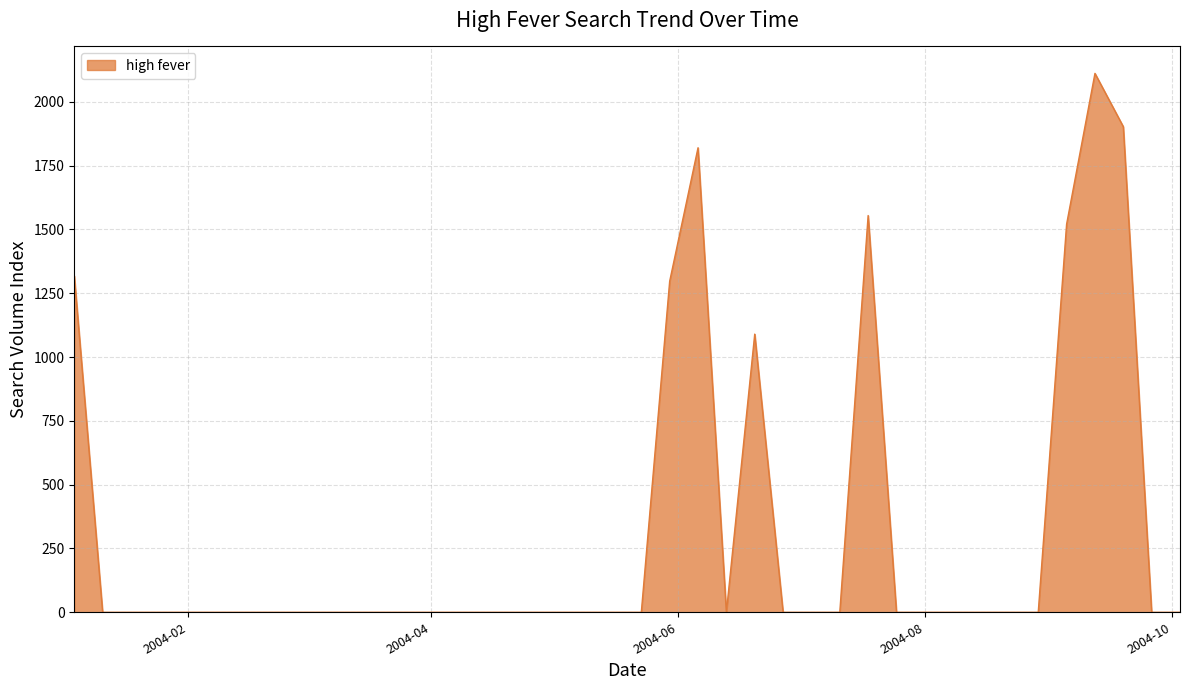

Reading left to right, list all the values displayed in this chart.

1317.9	0.0	0.0	0.0	0.0	0.0	0.0	0.0	0.0	0.0	0.0	0.0	0.0	0.0	0.0	0.0	0.0	0.0	0.0	0.0	0.0	1296.8	1819.7	0.0	1089.7	0.0	0.0	0.0	1554.2	0.0	0.0	0.0	0.0	0.0	0.0	1520.1	2111.0	1902.2	0.0	0.0